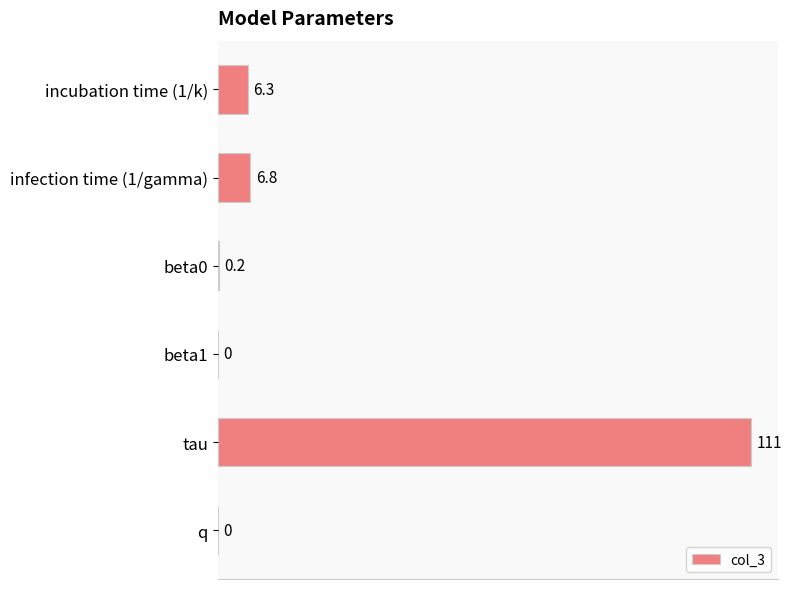

How many series are shown in this chart?

1